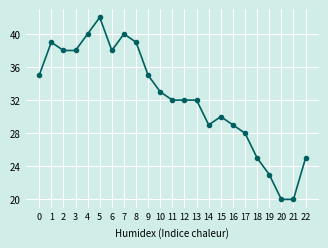

True or false: the data shows 9 at 6.

False